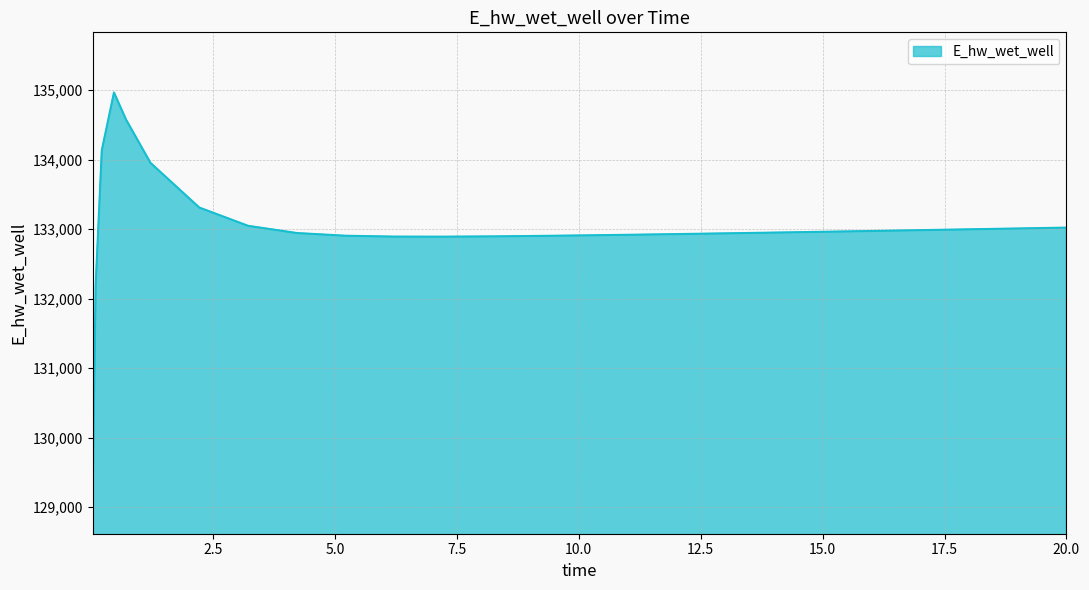

How many lines are shown in the chart?

1